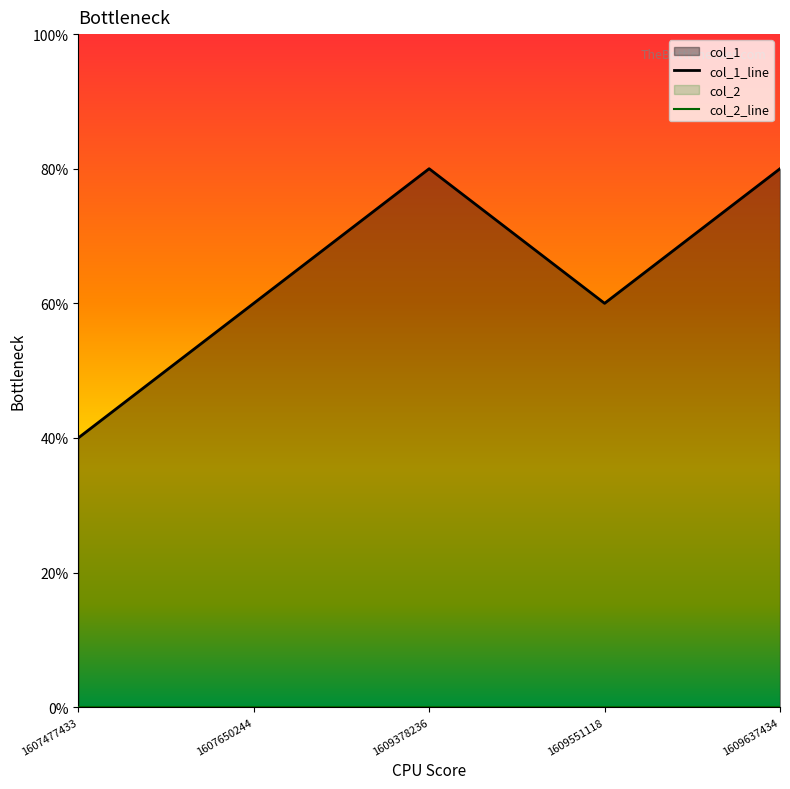

At 1607650244, list the series in order from largest to smallest.

col_1_line, col_2_line